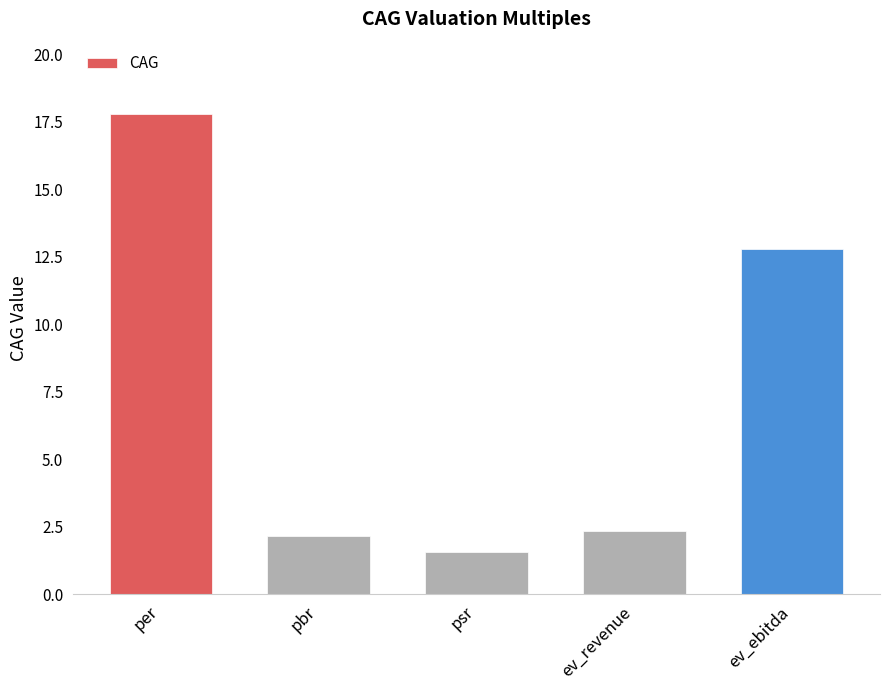

What is the maximum value shown in the chart?

17.8